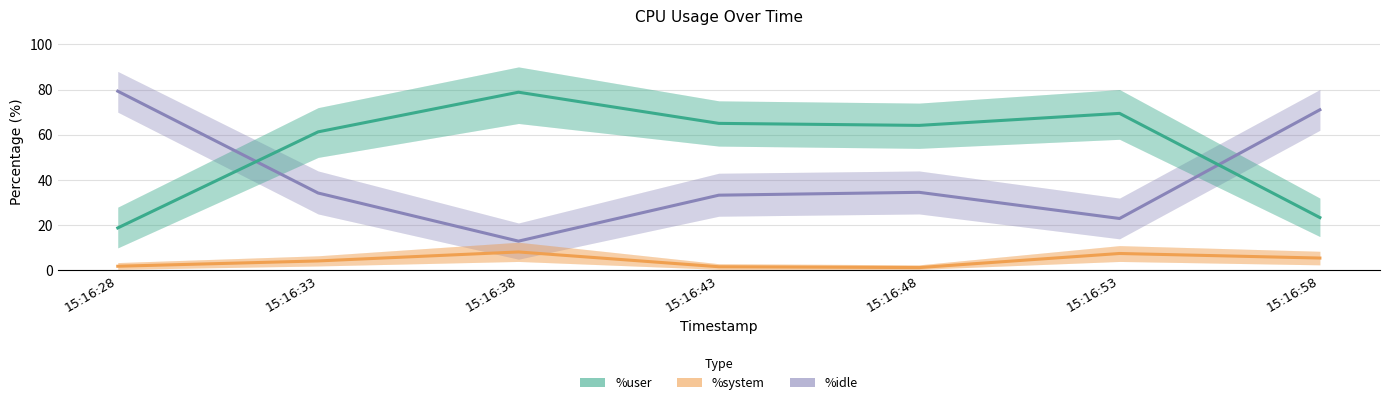

What value does the %system series have at 15:16:43?

1.7